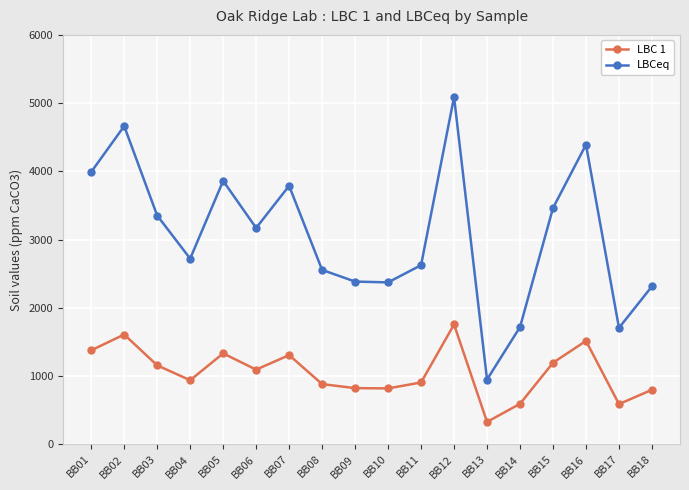

What is the value of the LBC 1 point at the 9th from the left?

822.0